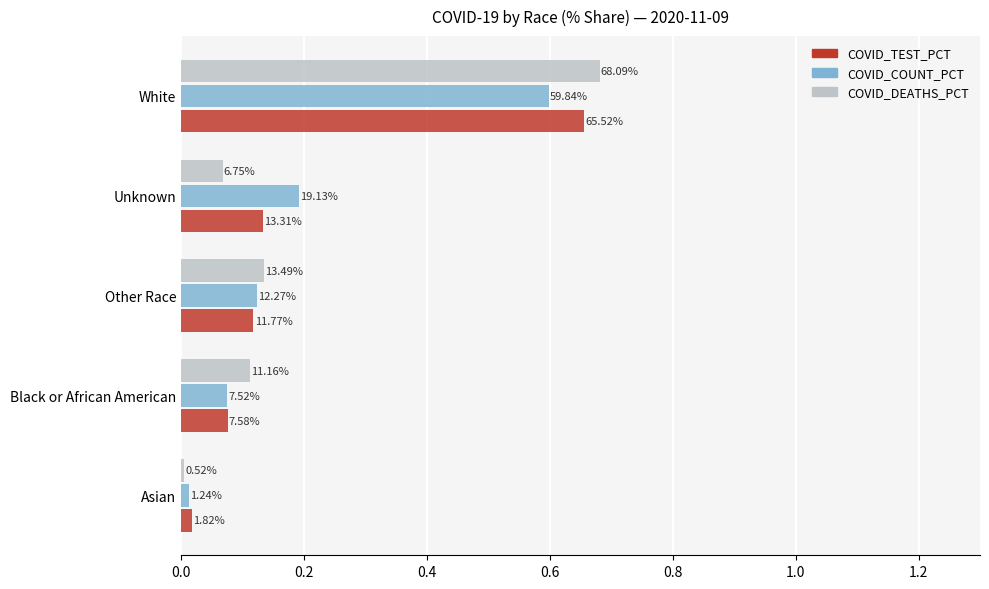

Reading right to left, list all the values displayed in this chart.

COVID_TEST_PCT: 0.7	0.1	0.1	0.1	0.0
COVID_COUNT_PCT: 0.6	0.2	0.1	0.1	0.0
COVID_DEATHS_PCT: 0.7	0.1	0.1	0.1	0.0